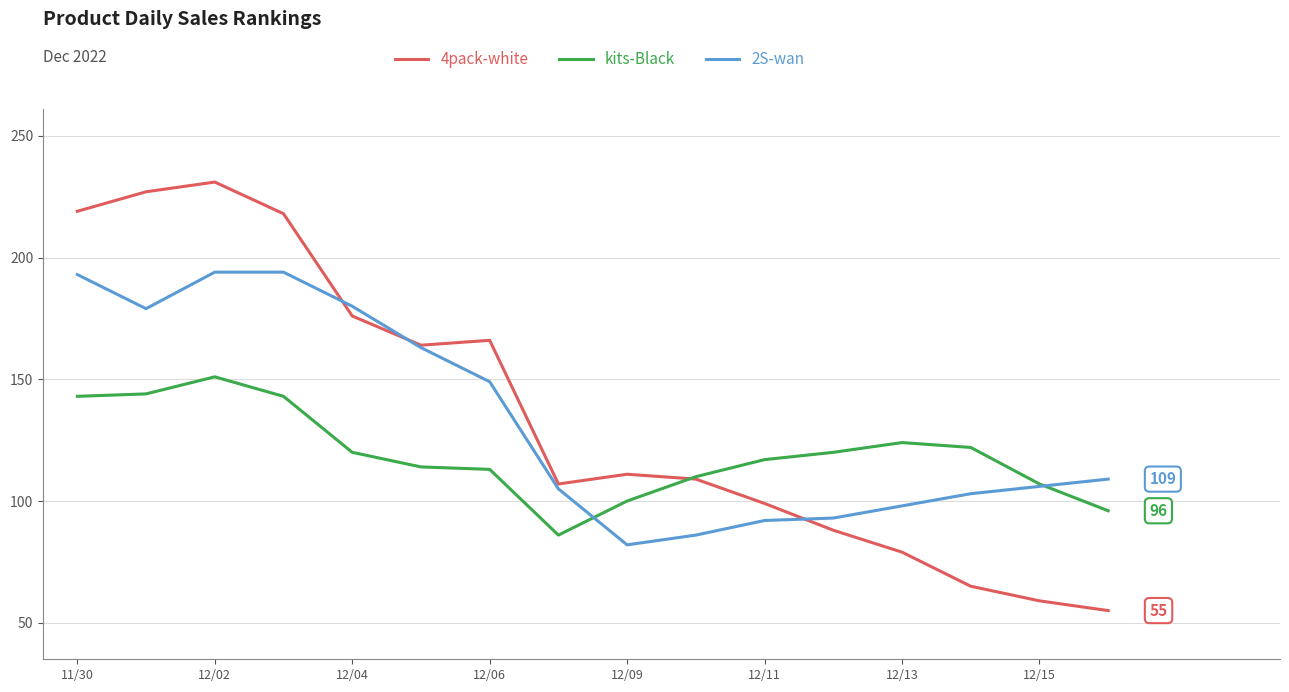

Which series has the widest spread of values?

4pack-white